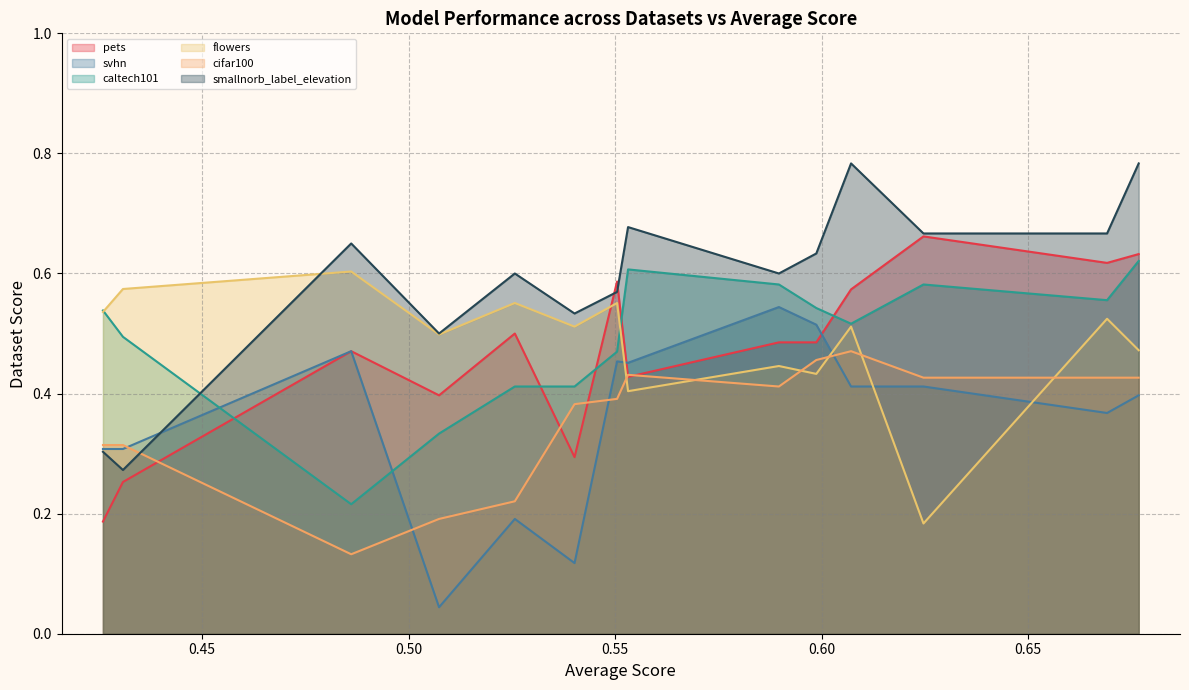

What is the sum of all svhn values?

5.0